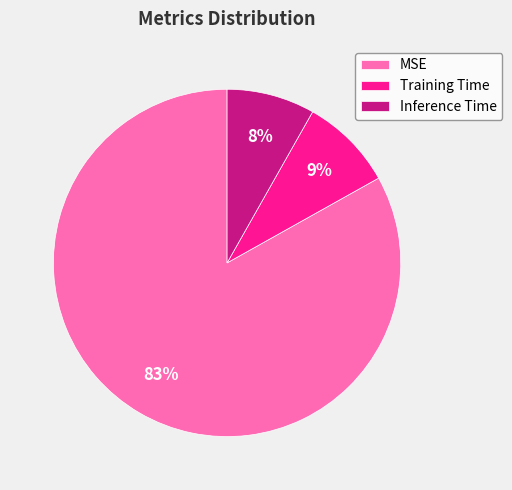

Combined, do MSE and Training Time account for over 50%?

Yes